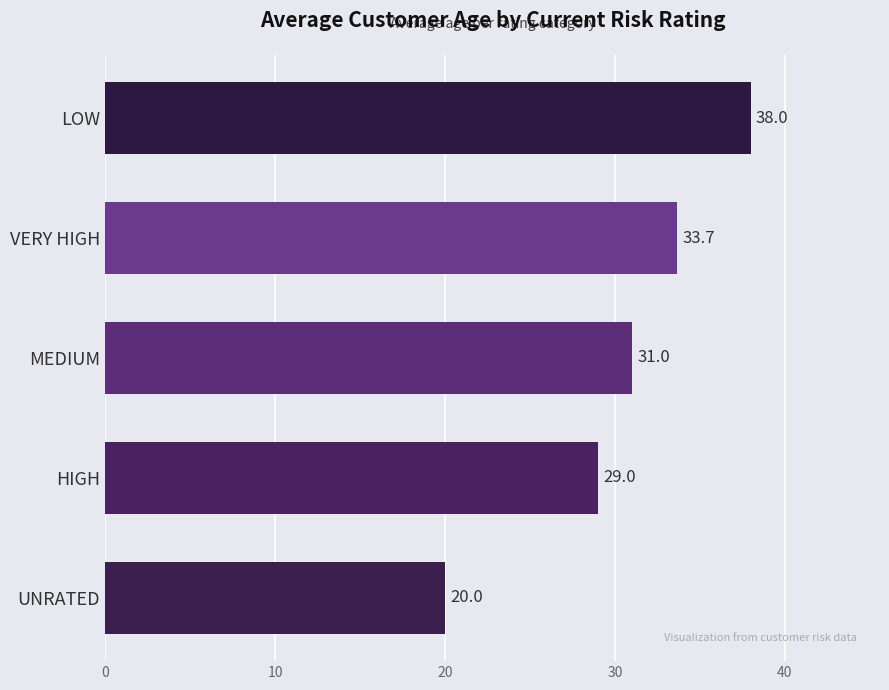

Which has a higher value, UNRATED or MEDIUM?

MEDIUM